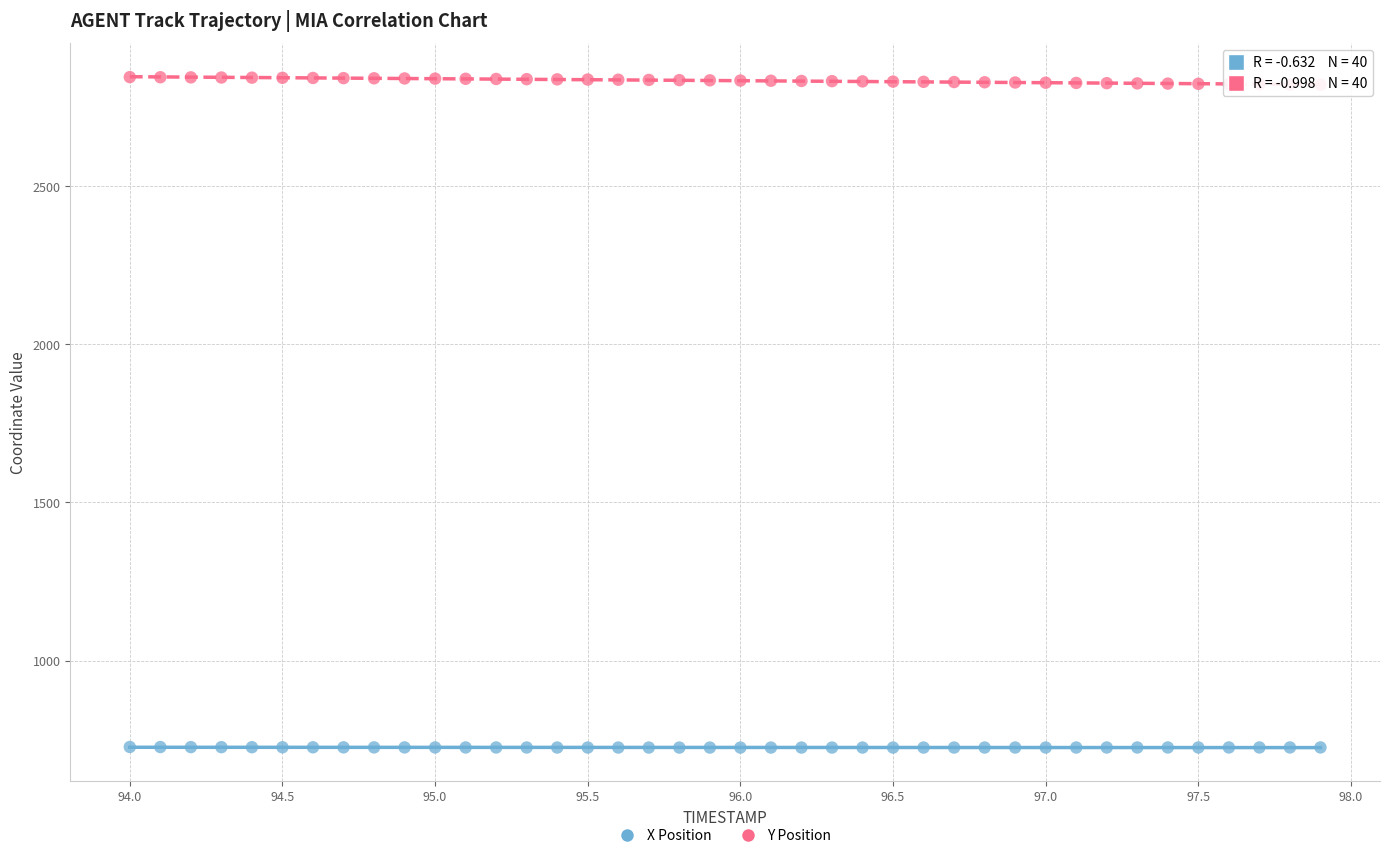

Across all data points, what is the range of X values (max minus min)?

3.9